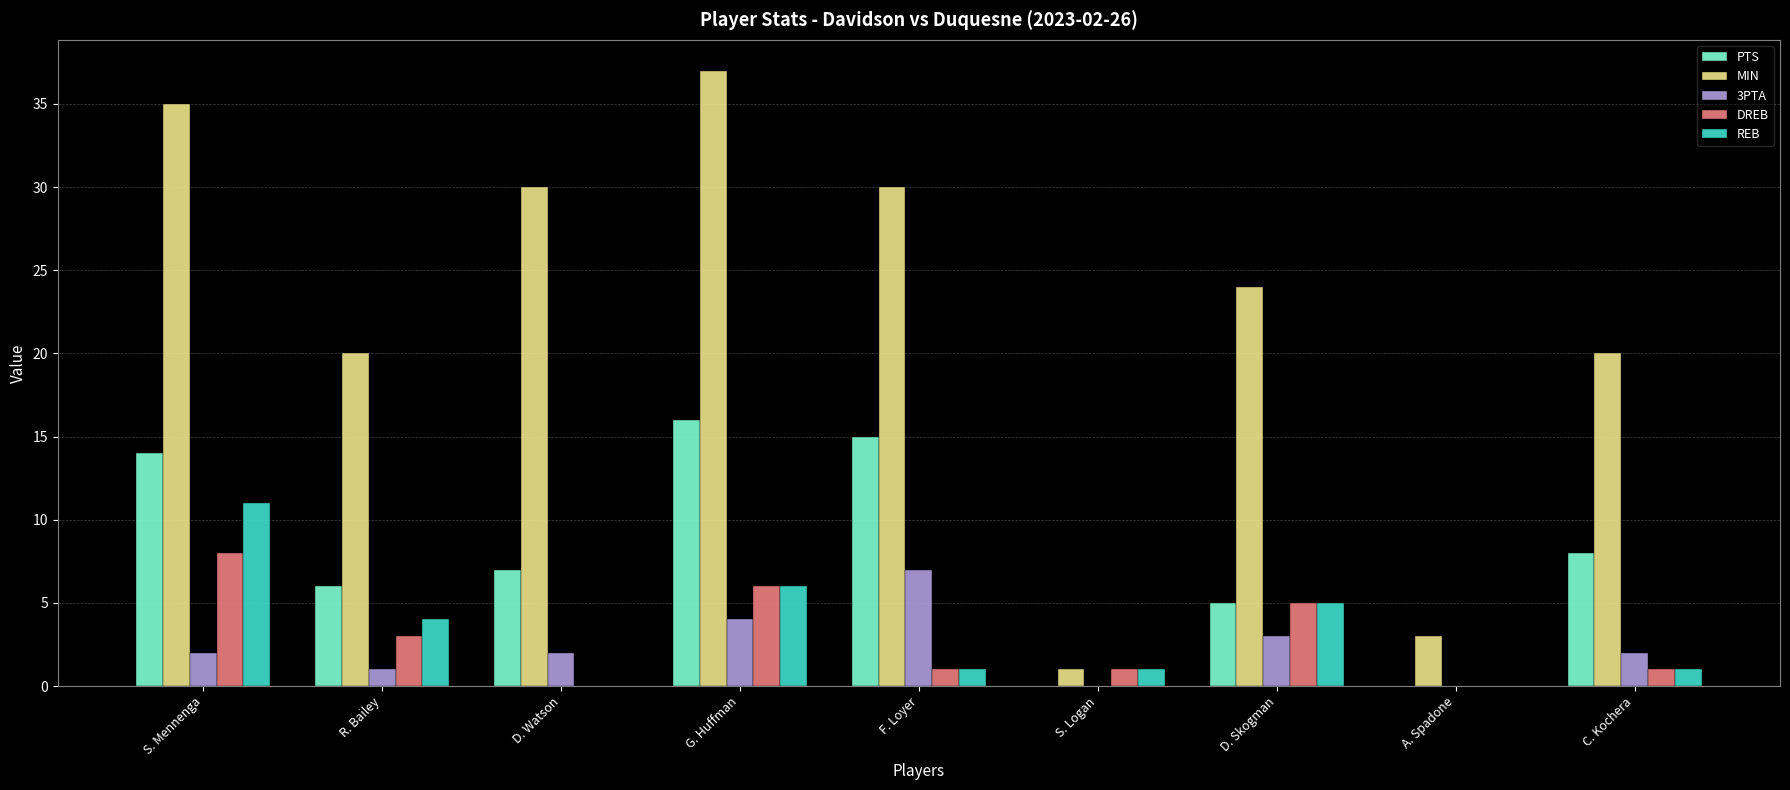

Is it true that MIN equals 34 at R. Bailey?

False